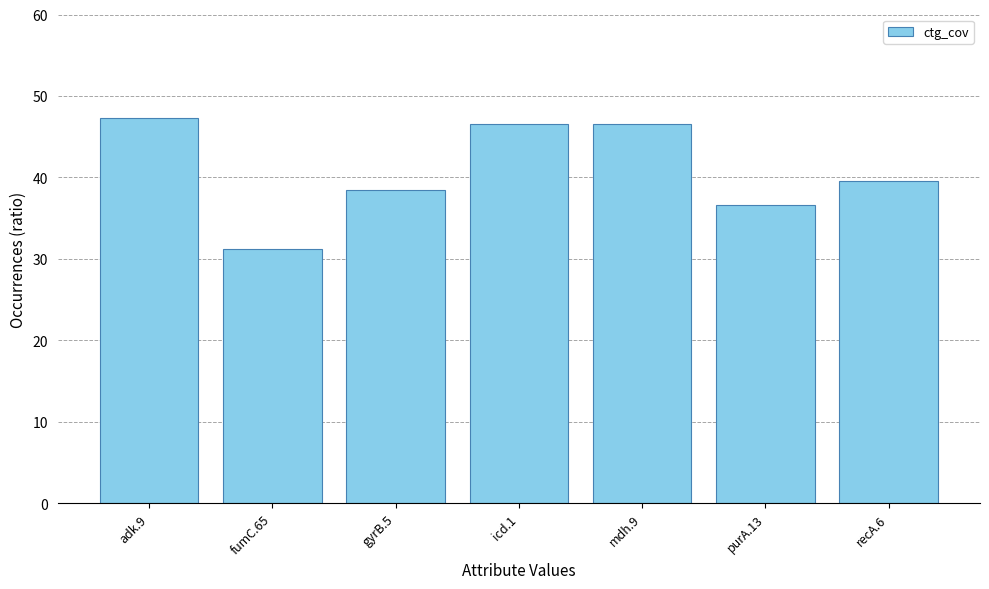

Does the chart contain stacked bars?

No